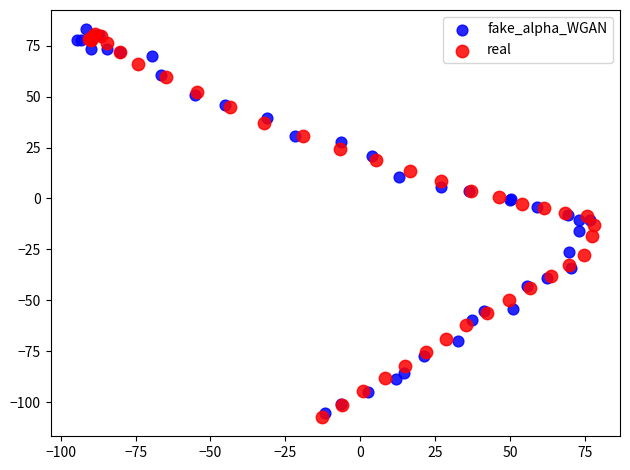

What are all the series names shown in the legend?

fake_alpha_WGAN, real